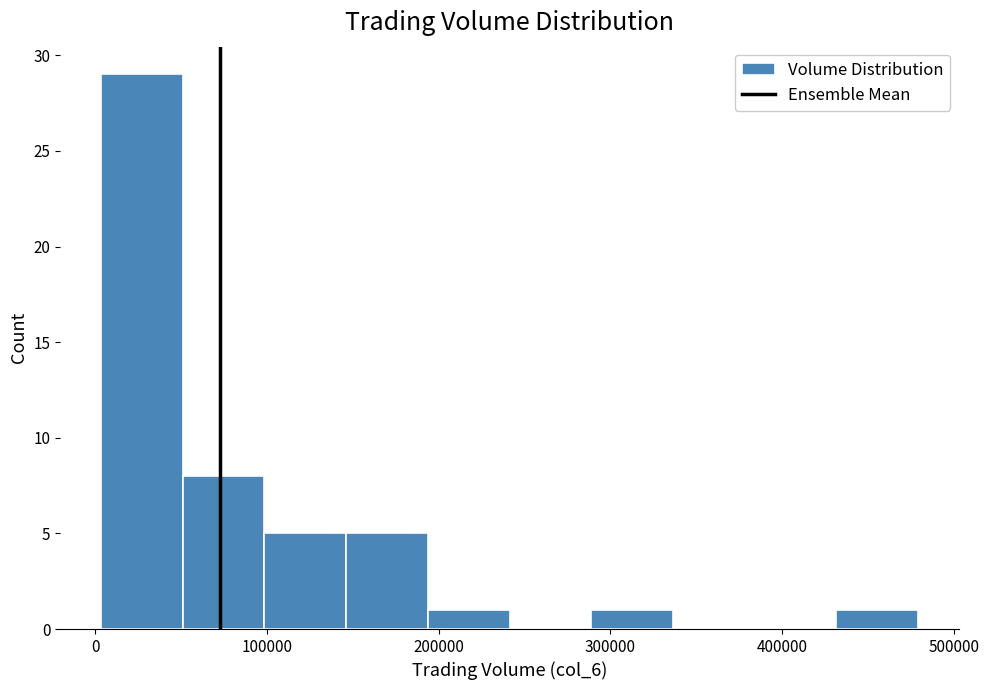

What is the height of the bar covering 290000 to 340000 on the x-axis? Neither the bar edges nor the heights are printed on the chart, so give them approximately, as read against the axes.

1